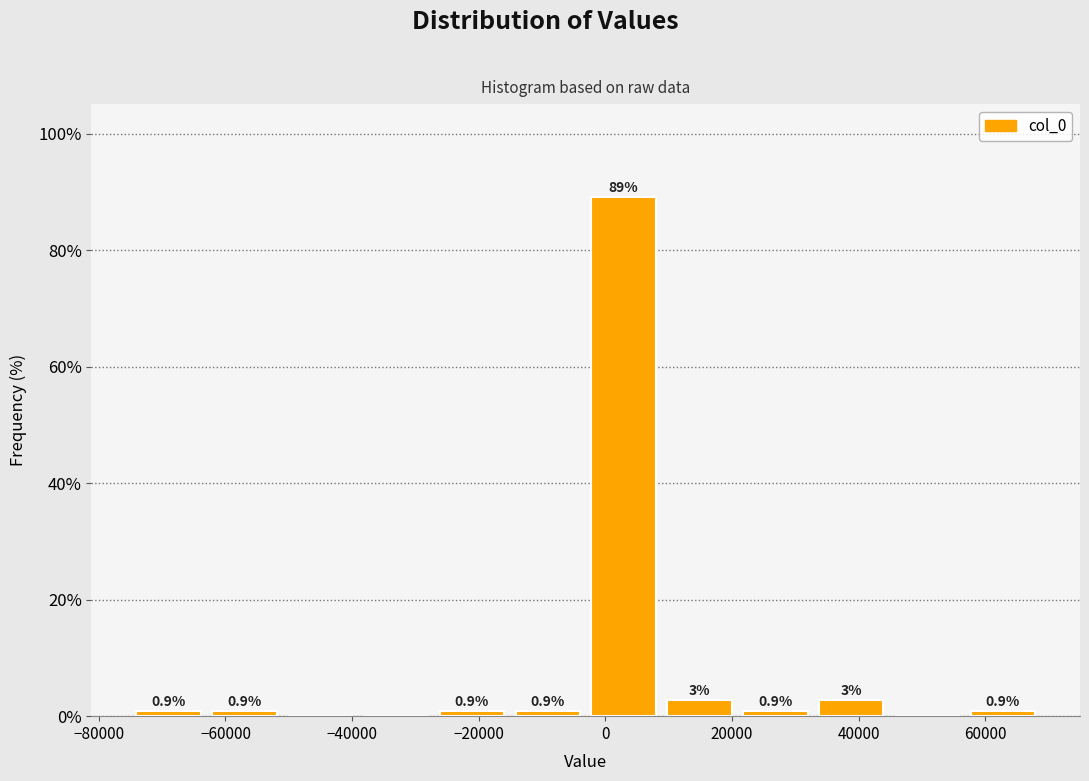

Over which range of the x-axis is the bar tallest?

-4000 to 8000